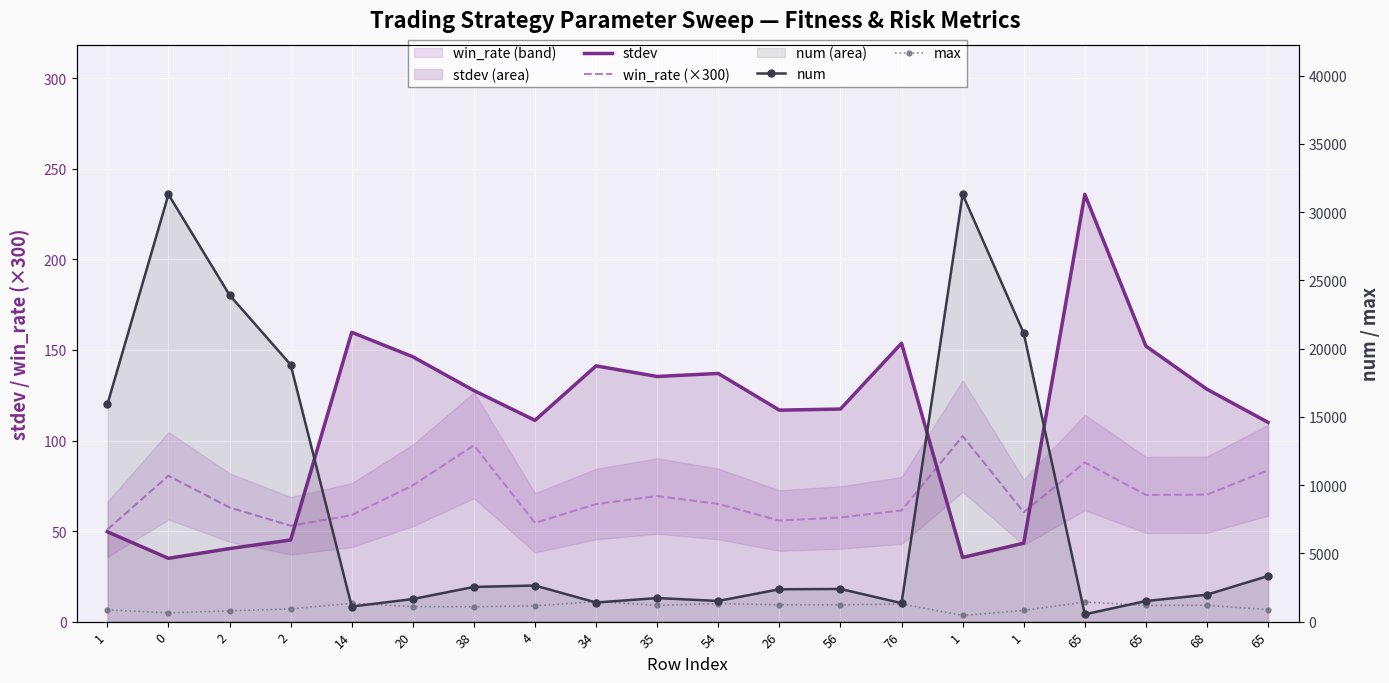

The value of win_rate (×300) at 68 is 101.8. True or false?

False